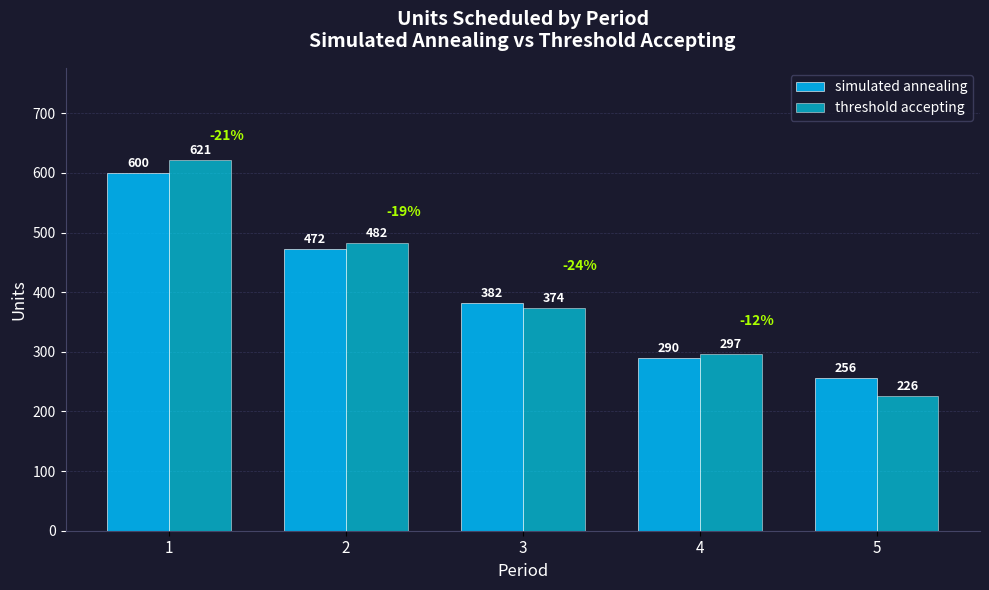

Reading right to left, extract all data points from this chart.

simulated annealing: 256	290	382	472	600
threshold accepting: 226	297	374	482	621